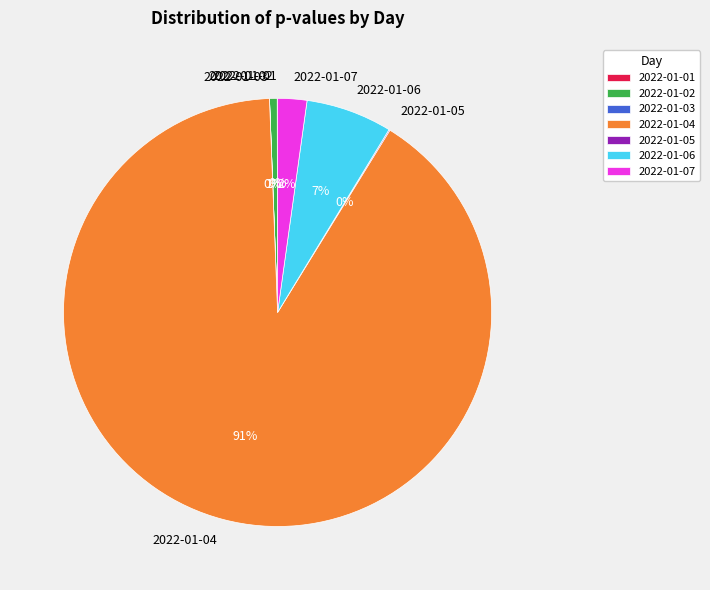

To the nearest percent, what is the combined percentage of 2022-01-06 and 2022-01-04?

97%